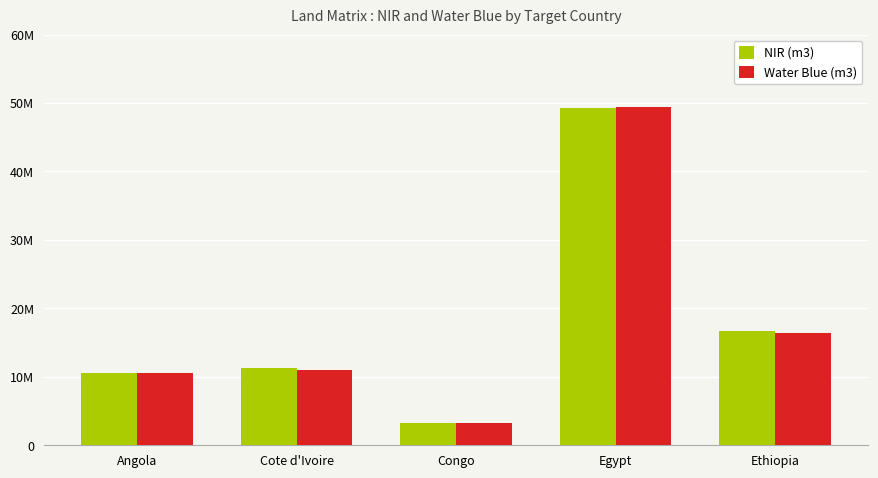

What is the total value across all series at Egypt?

98650757.6